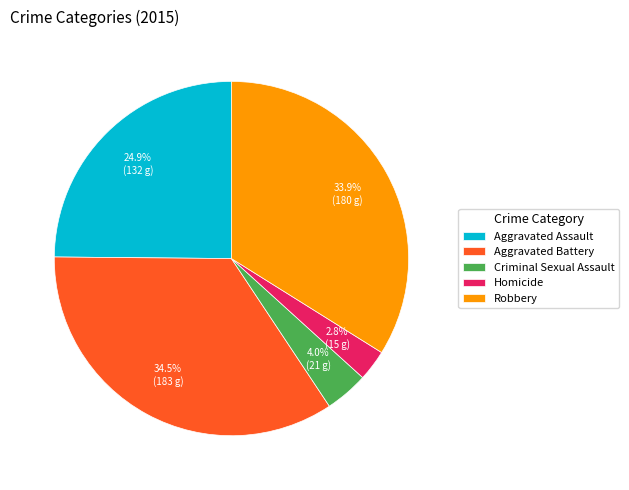

True or false: Robbery accounts for 34% of the total.

True